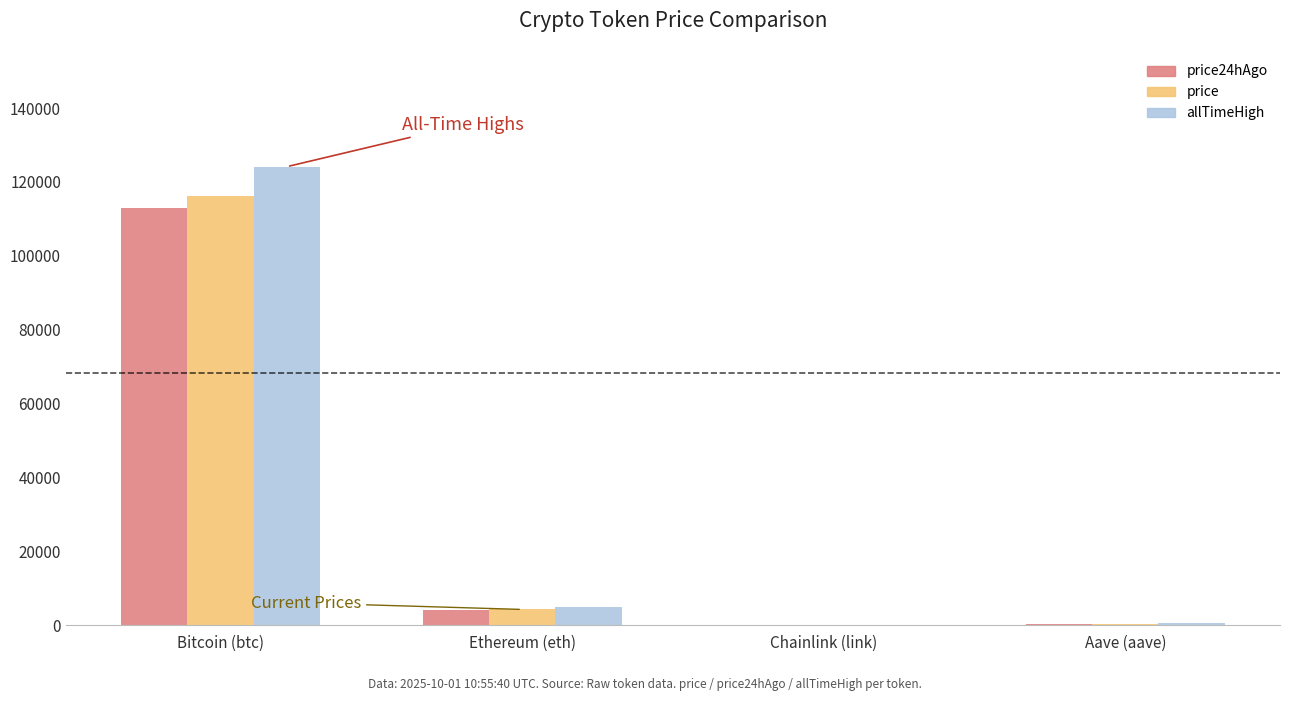

What is the sum of the price24hAgo values at Aave (aave) and Bitcoin (btc)?

113238.9